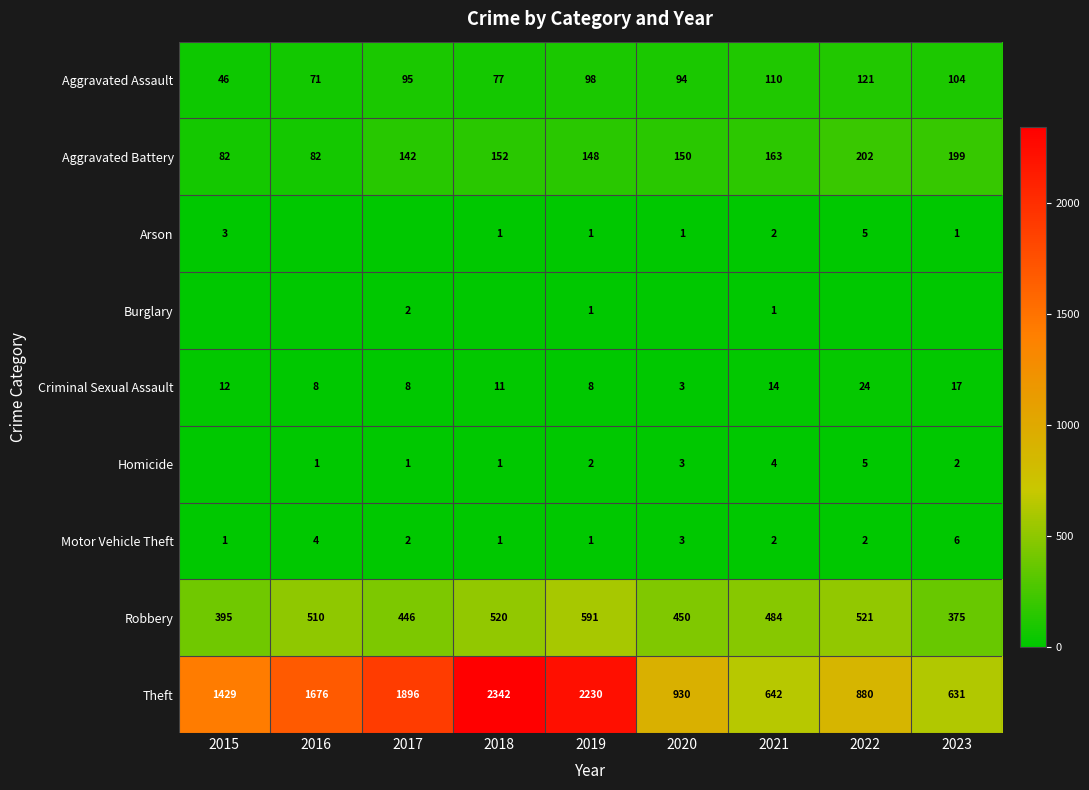

What is the sum of the Aggravated Battery values at 2017 and 2021?

305